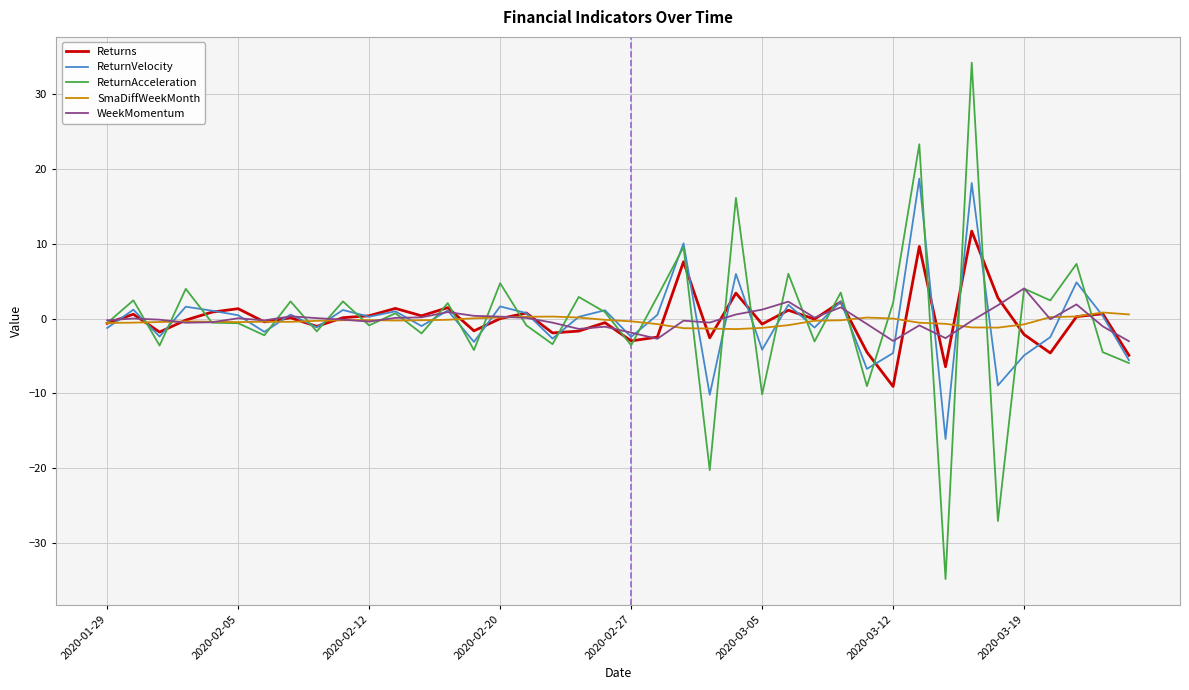

Rank the series by their maximum value, from lowest to highest.

SmaDiffWeekMonth, WeekMomentum, Returns, ReturnVelocity, ReturnAcceleration